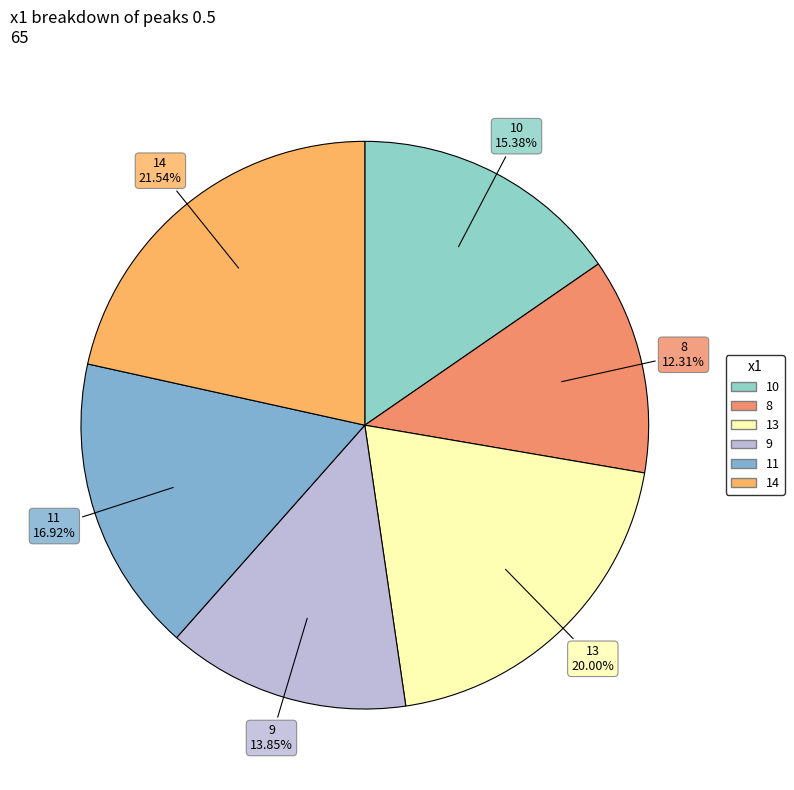

How many segments does this pie chart have?

6